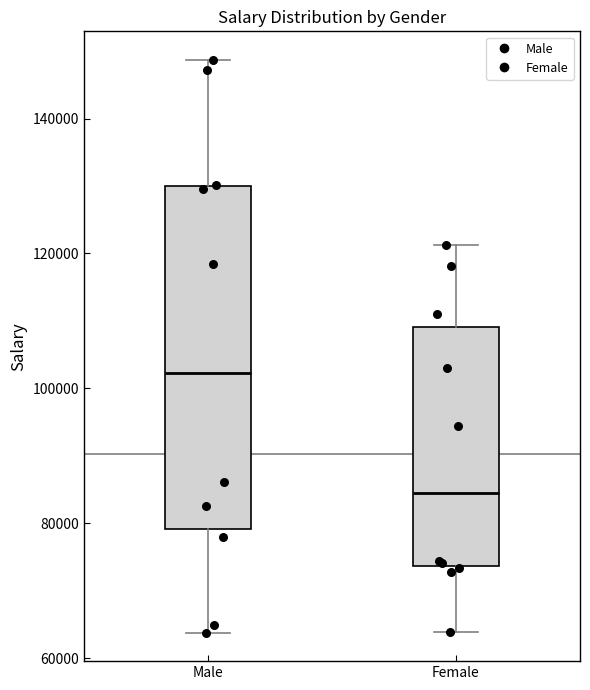

Reading left to right, read every box against the y-axis: the position of its median line, the range the box covers, and the ends of its whiskers. The values are not printed on the chart, so give them approximately, as read against the axis.

Male: median 102000, box 80000 to 130000, whiskers 64000 to 148000
Female: median 84000, box 74000 to 110000, whiskers 64000 to 122000